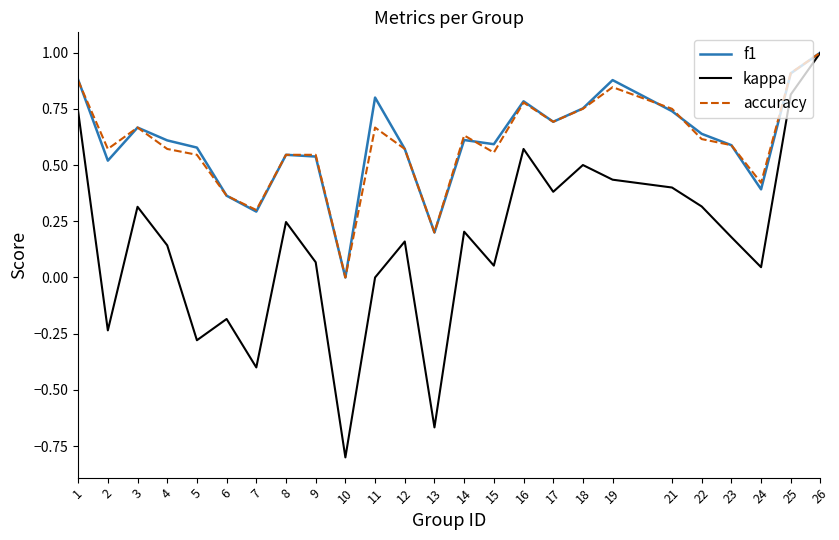

What is the total value across all series at 8?

1.3